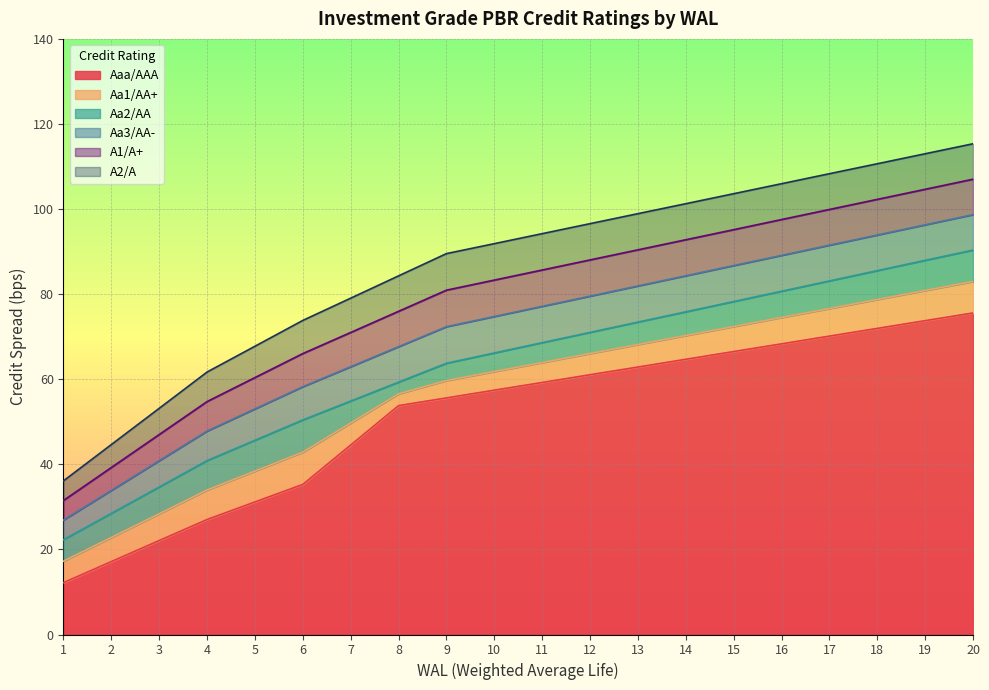

What is the difference between the A2/A values at 9 and 11?

4.7